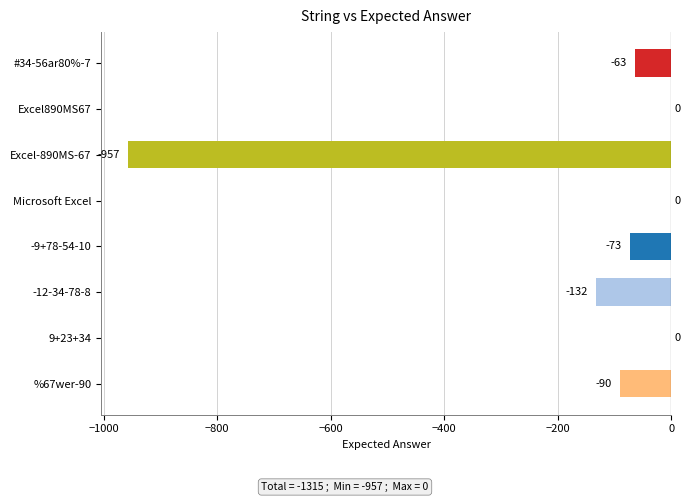

What is the change in value from Excel-890MS-67 to 9+23+34?

+957